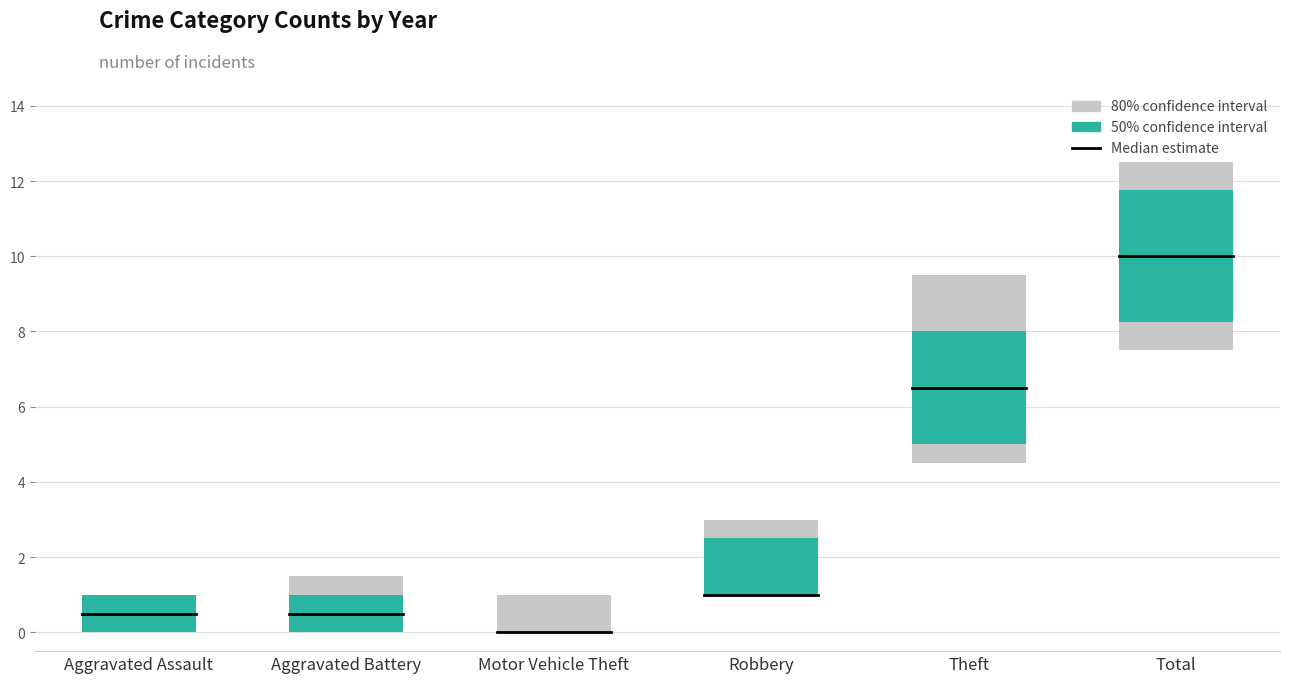

Is it true that 2019 equals 0 at Motor Vehicle Theft?

True